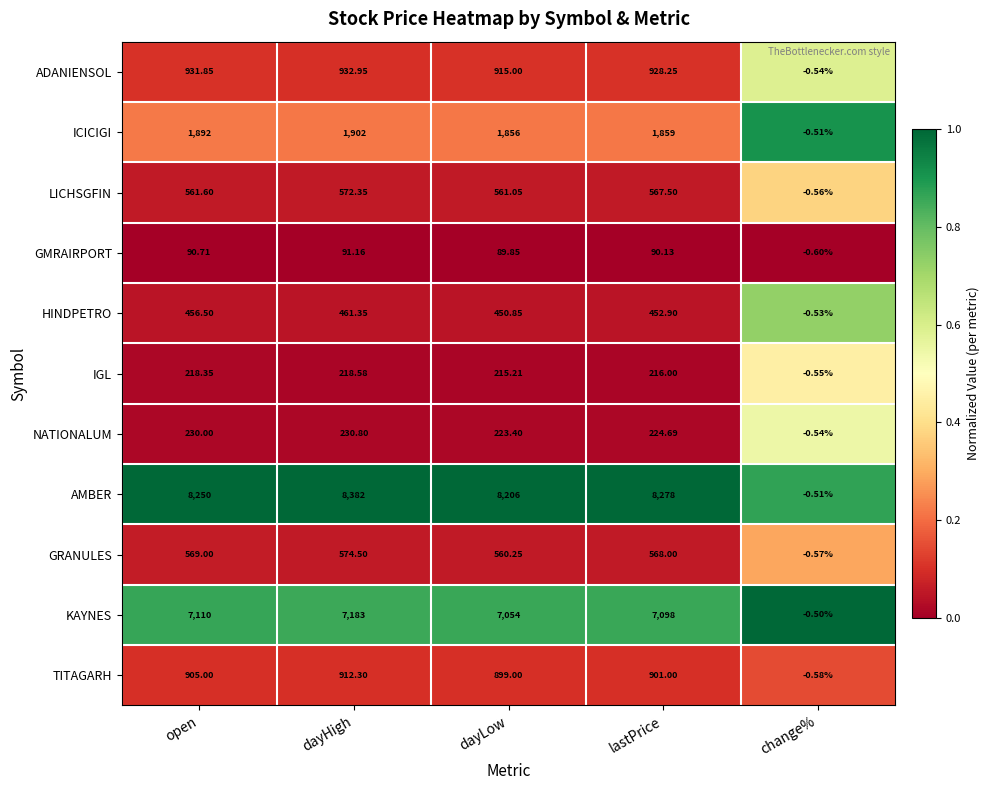

Rank the series by their maximum value, from highest to lowest.

AMBER, KAYNES, ICICIGI, ADANIENSOL, TITAGARH, GRANULES, LICHSGFIN, HINDPETRO, NATIONALUM, IGL, GMRAIRPORT